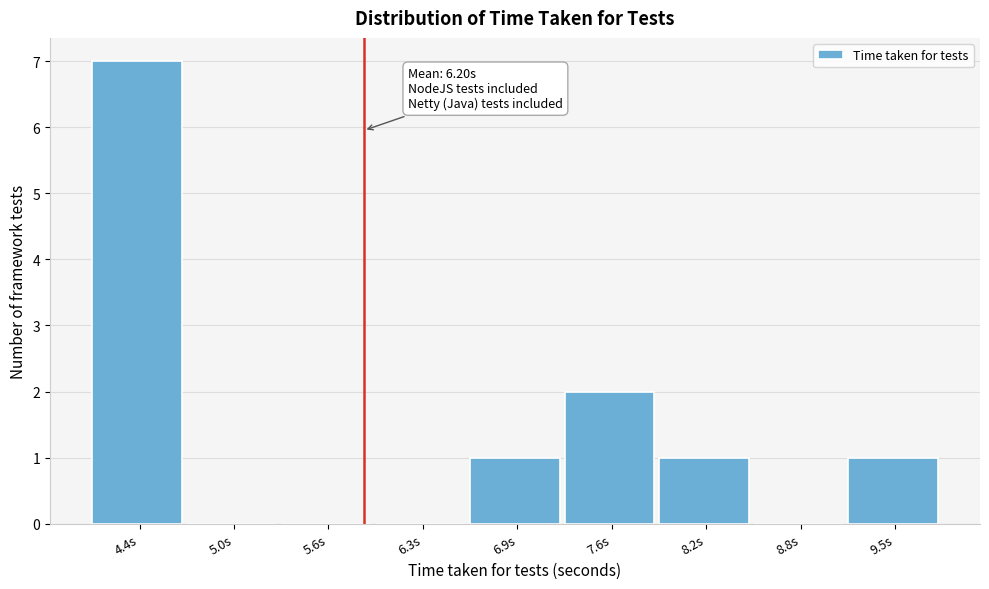

Reading right to left, list all the values displayed in this chart.

9.5s=1	8.8s=0	8.2s=1	7.6s=2	6.9s=1	6.3s=0	5.6s=0	5.0s=0	4.4s=7